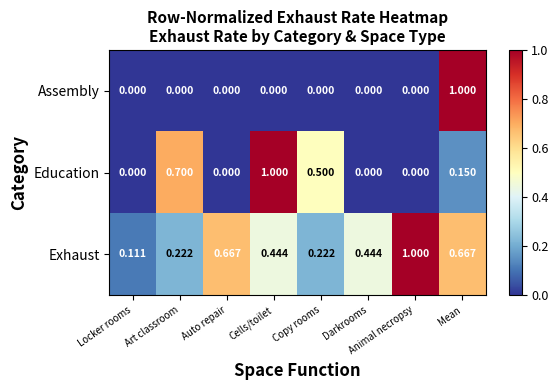

Rank the series by their average value, from lowest to highest.

Assembly, Education, Exhaust